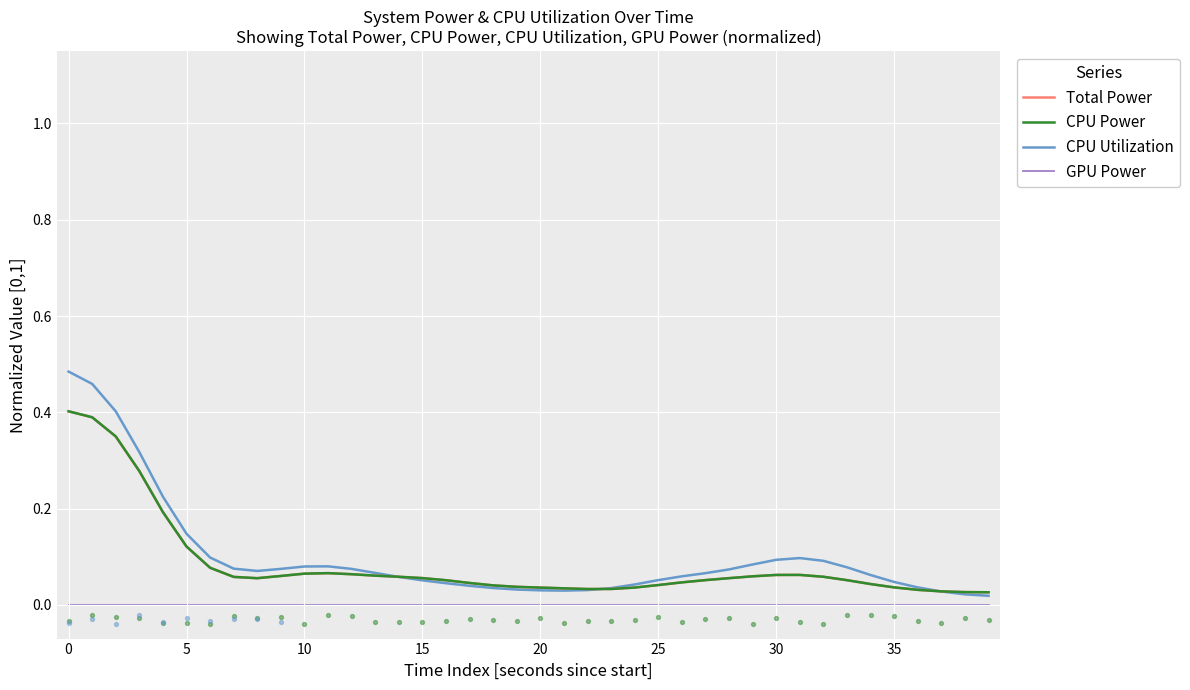

Which series has the largest total across all categories?

CPU Utilization